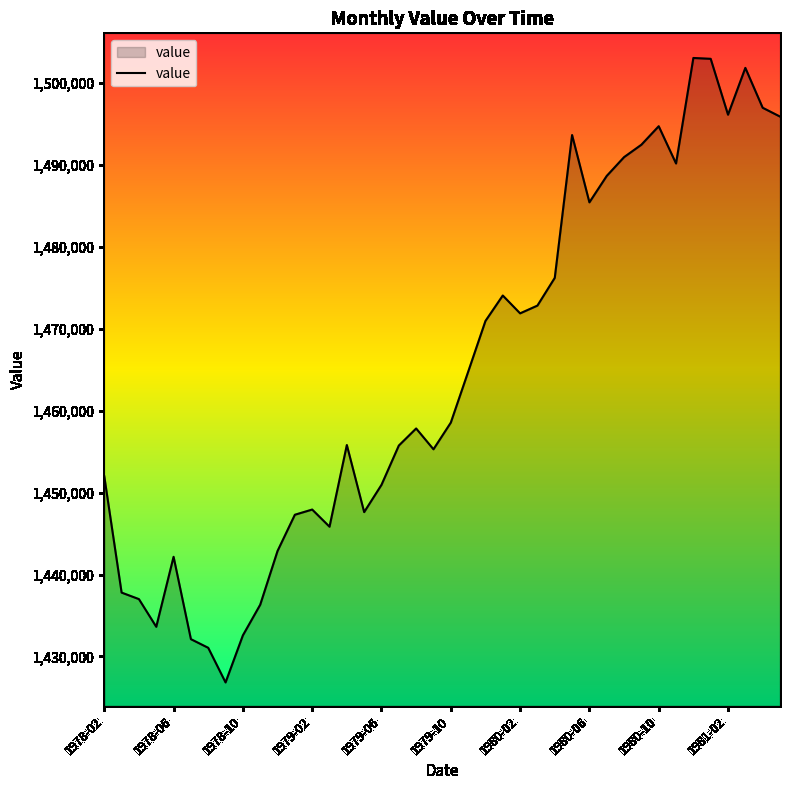

What is the smallest value displayed?

1426830